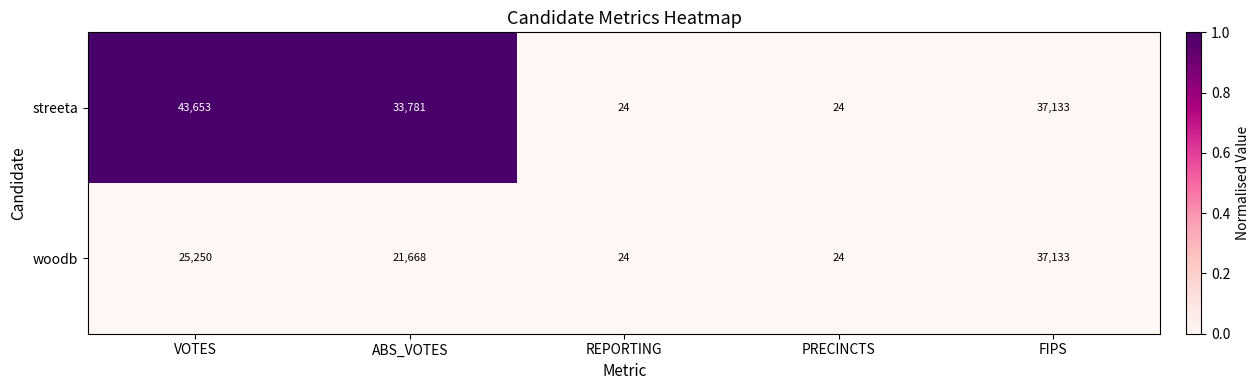

At which label does streeta first exceed 33781?

VOTES